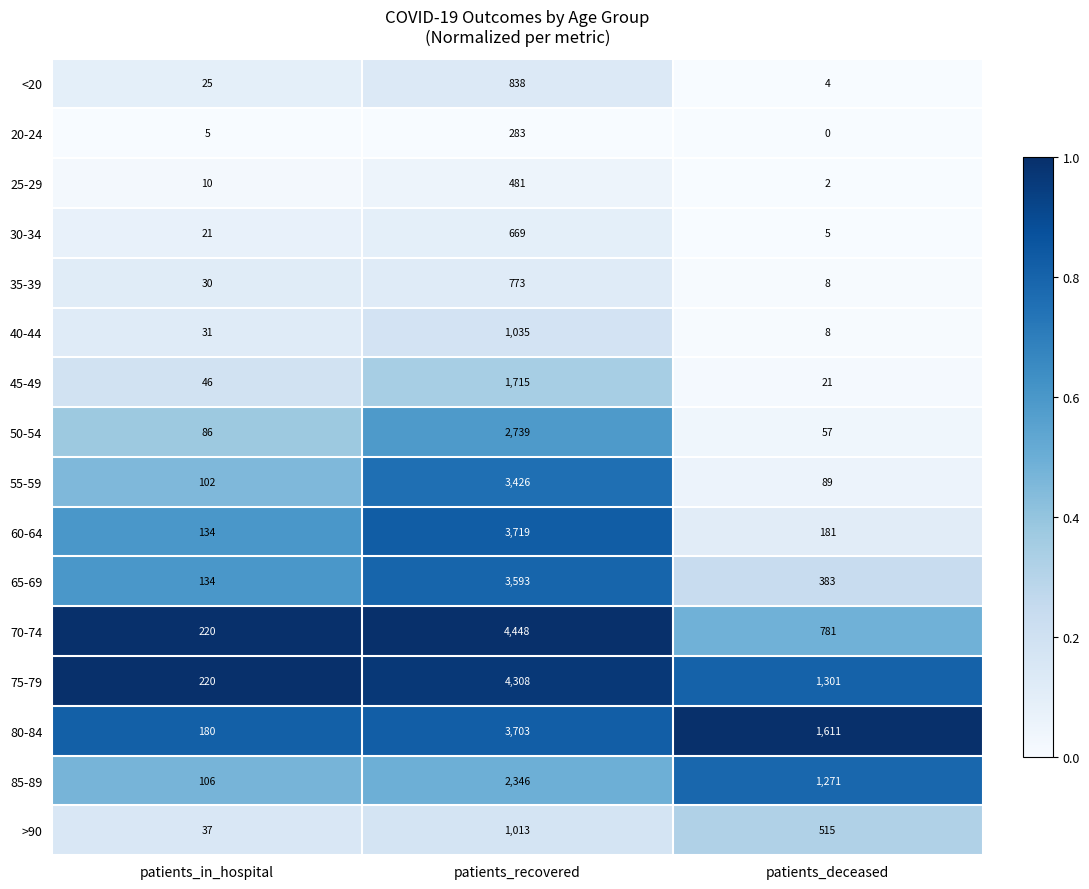

At which category is the sum across all series the highest?

patients_recovered